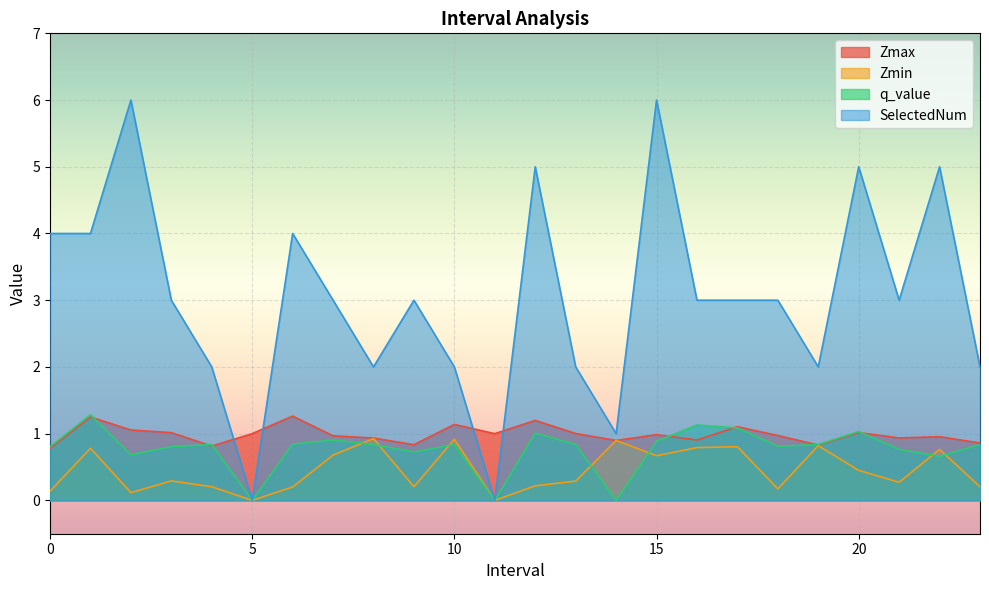

True or false: Zmax has more than 1 interior local peaks.

True